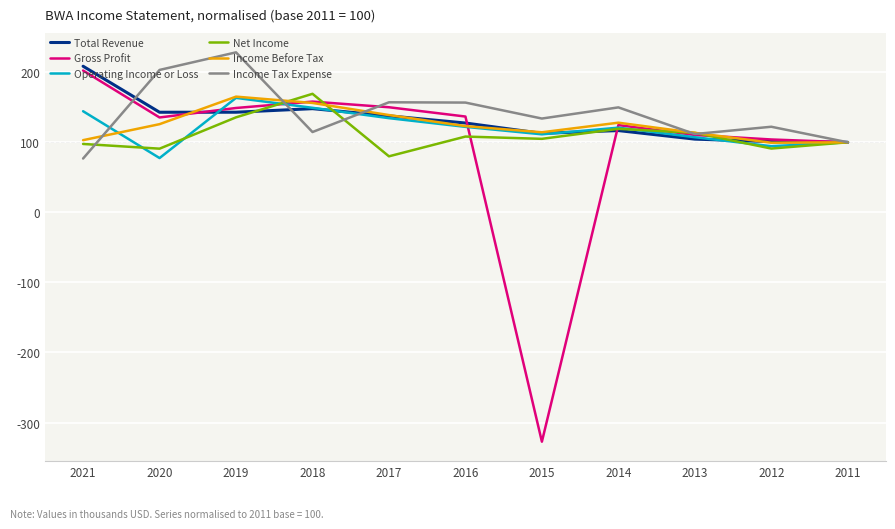

True or false: Gross Profit has more than 0 interior local peaks.

True